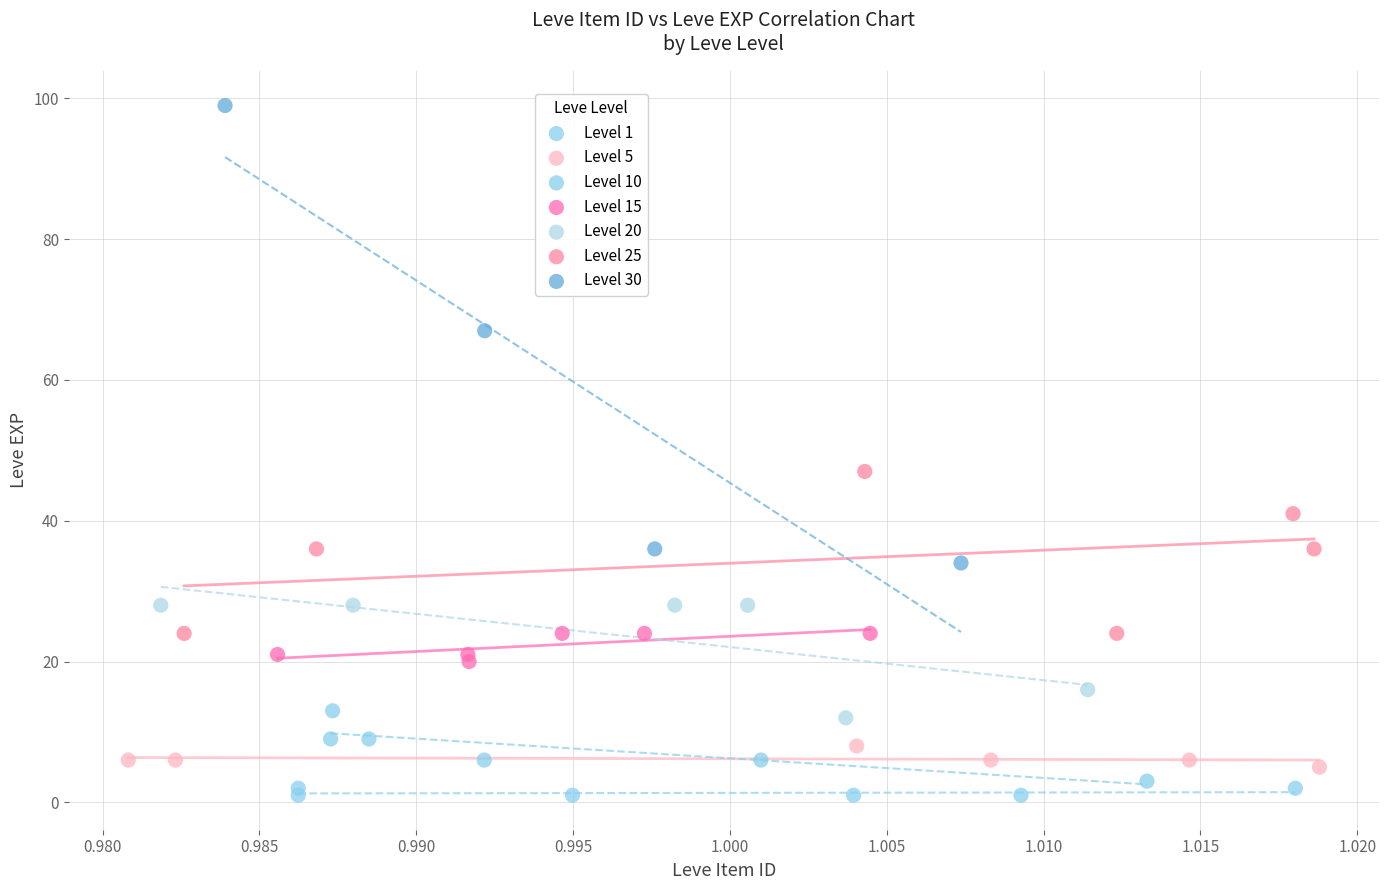

Which series contains the highest Y value?

Level 30